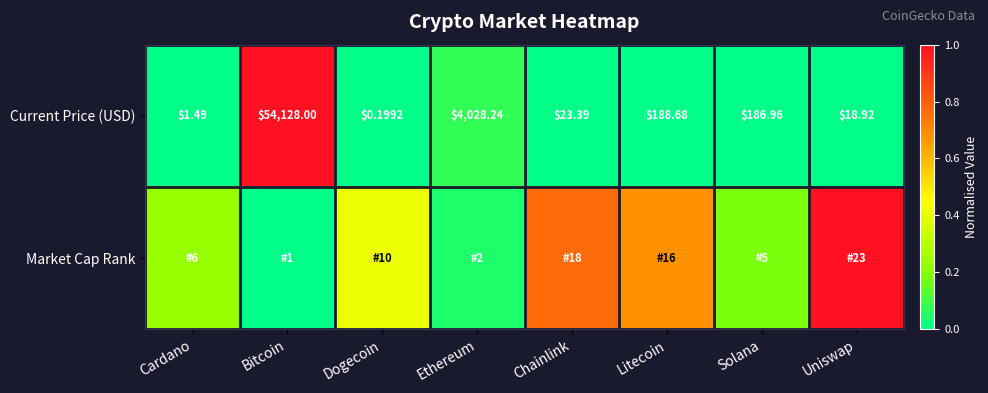

At which label is Current Price (USD) closest to 27064?

Ethereum